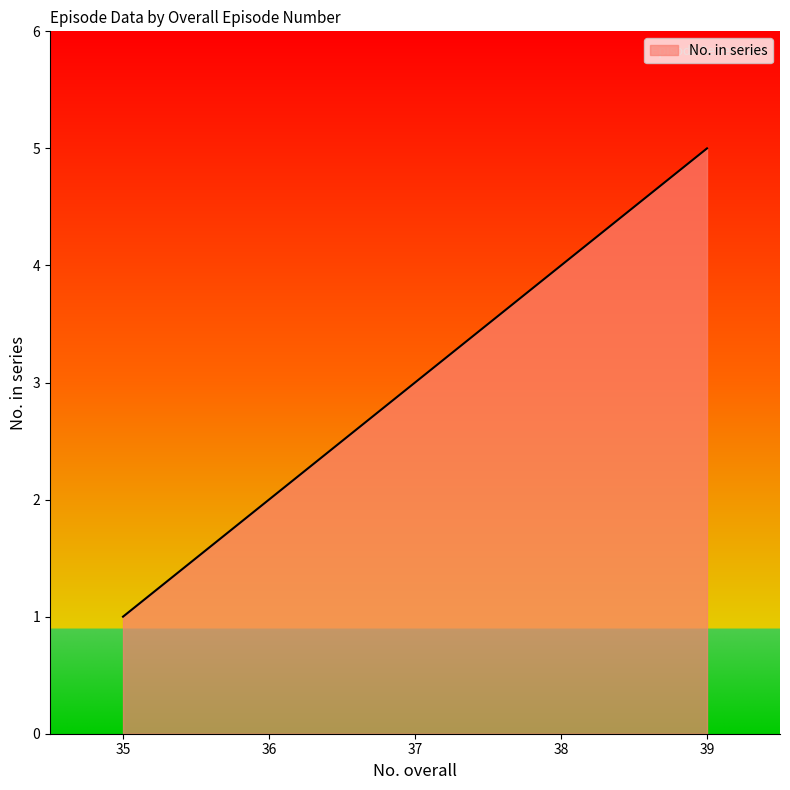

What is the difference between the values at 38 and 36?

2